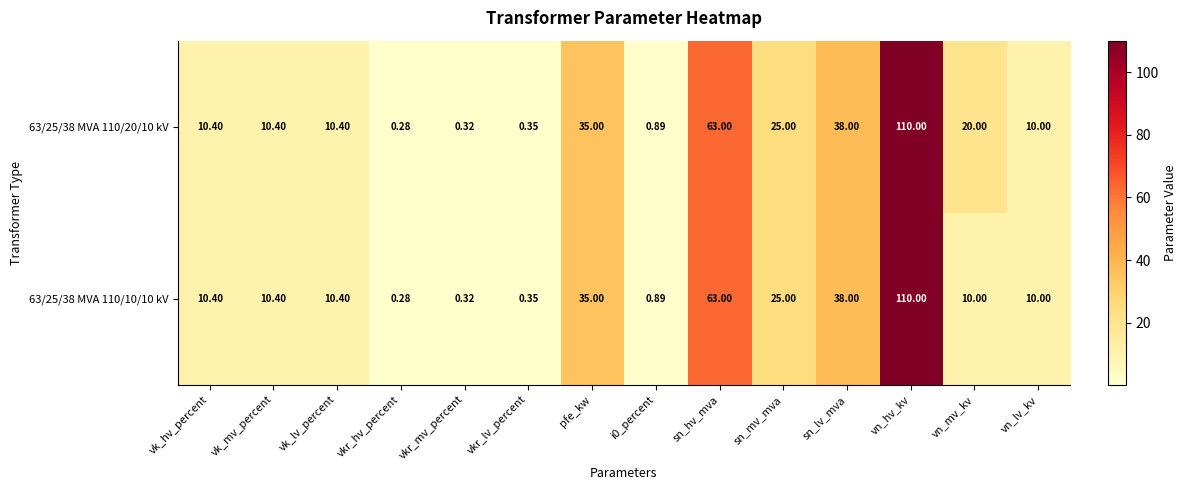

Is the value of 63/25/38 MVA 110/20/10 kV at sn_hv_mva greater than the value of 63/25/38 MVA 110/10/10 kV at vk_mv_percent?

Yes